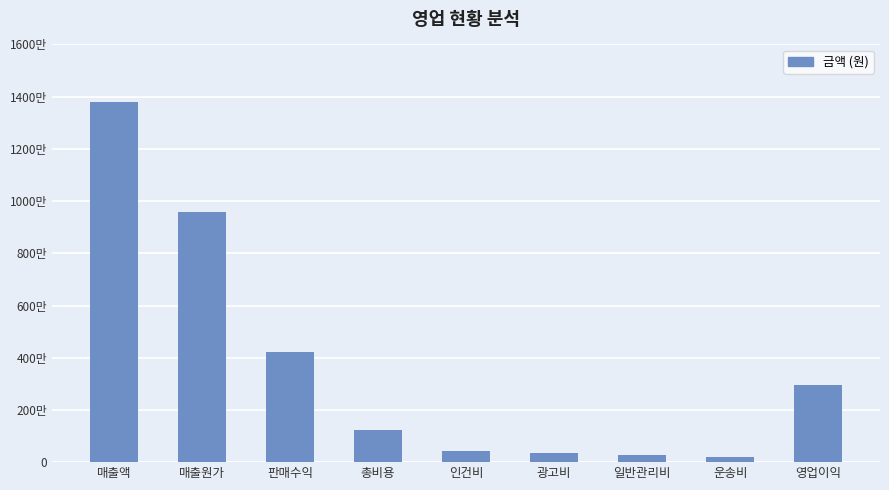

What is the change in value from 일반관리비 to 영업이익?

+2682000